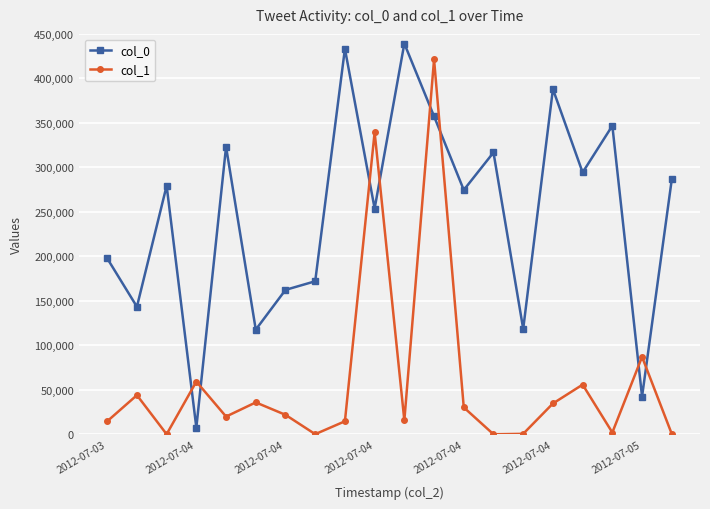

Which series has the largest total across all categories?

col_0